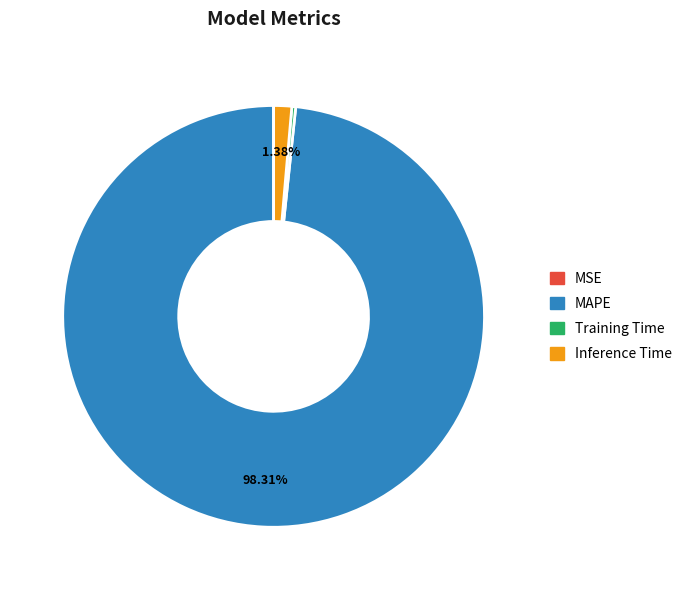

Does Inference Time account for over 50% of the chart?

No